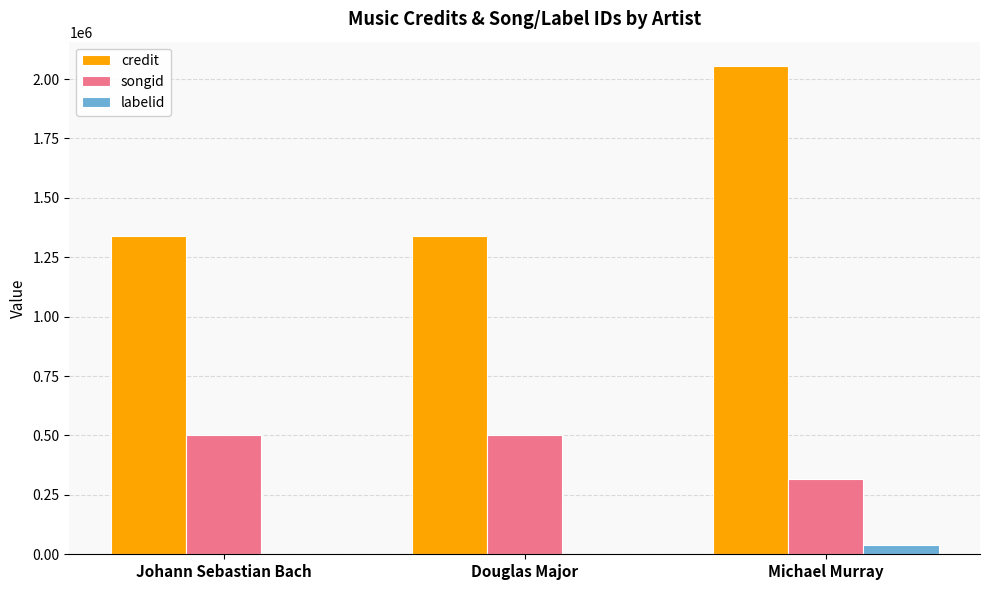

How many credit values are between 1340248 and 2054813?

3